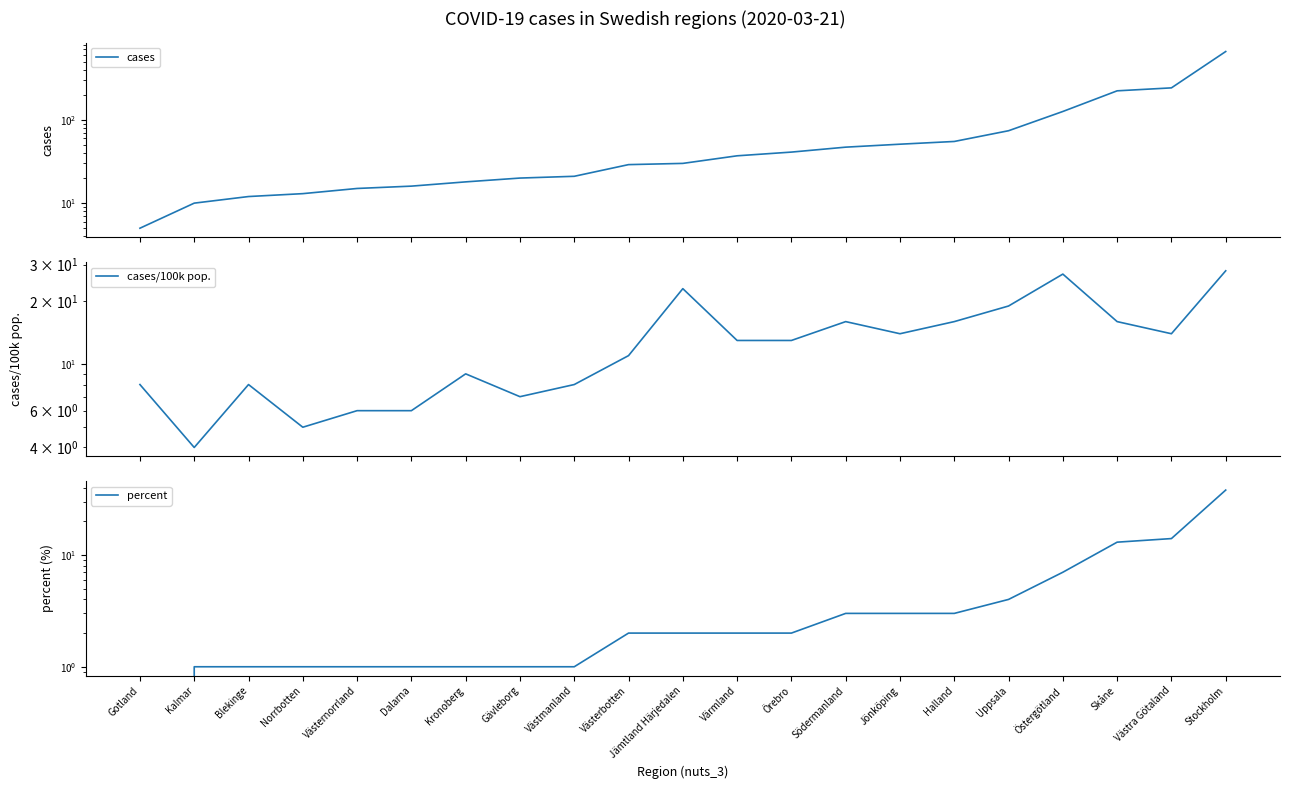

Reading left to right, extract all data points from this chart.

cases: Gotland=5	Kalmar=10	Blekinge=12	Norrbotten=13	Västernorrland=15	Dalarna=16	Kronoberg=18	Gävleborg=20	Västmanland=21	Västerbotten=29	Jämtland Härjedalen=30	Värmland=37	Örebro=41	Södermanland=47	Jönköping=51	Halland=55	Uppsala=74	Östergötland=126	Skåne=223	Västra Götaland=242	Stockholm=661
cases/100k pop.: Gotland=8	Kalmar=4	Blekinge=8	Norrbotten=5	Västernorrland=6	Dalarna=6	Kronoberg=9	Gävleborg=7	Västmanland=8	Västerbotten=11	Jämtland Härjedalen=23	Värmland=13	Örebro=13	Södermanland=16	Jönköping=14	Halland=16	Uppsala=19	Östergötland=27	Skåne=16	Västra Götaland=14	Stockholm=28
percent: Gotland=0	Kalmar=1	Blekinge=1	Norrbotten=1	Västernorrland=1	Dalarna=1	Kronoberg=1	Gävleborg=1	Västmanland=1	Västerbotten=2	Jämtland Härjedalen=2	Värmland=2	Örebro=2	Södermanland=3	Jönköping=3	Halland=3	Uppsala=4	Östergötland=7	Skåne=13	Västra Götaland=14	Stockholm=38